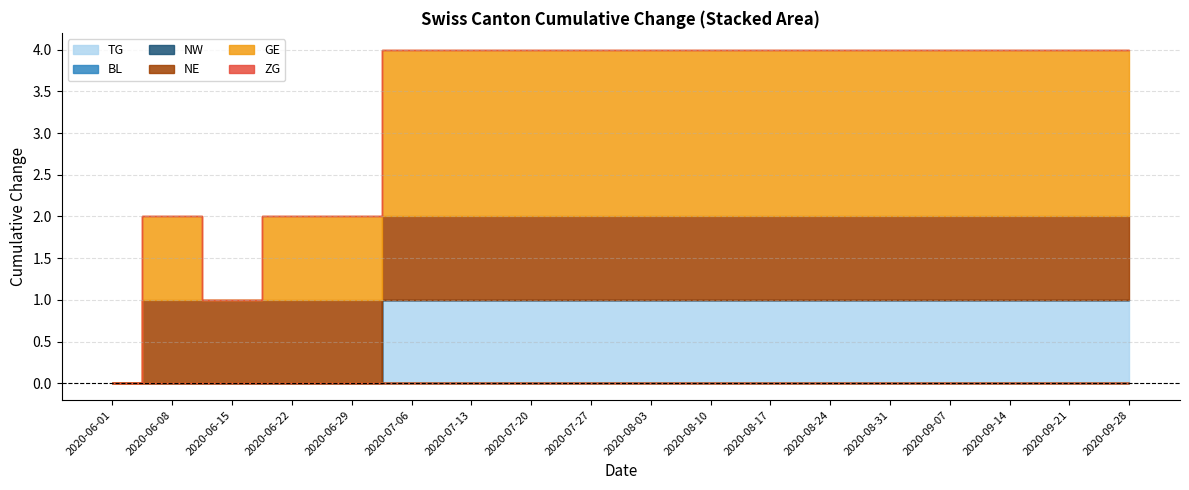

Count the number of categories in the chart.

18